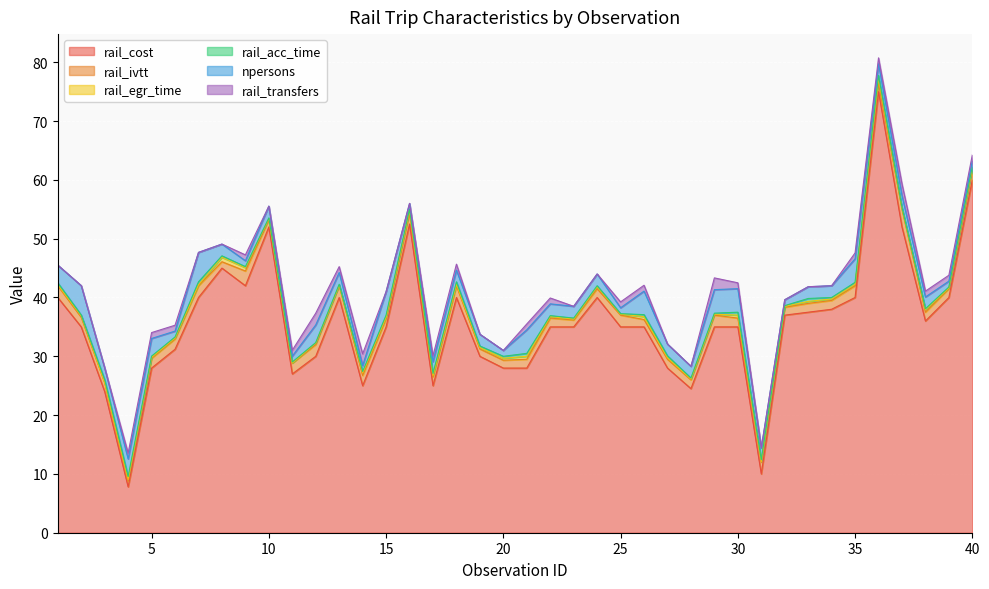

True or false: rail_acc_time and rail_ivtt cross at least once.

False